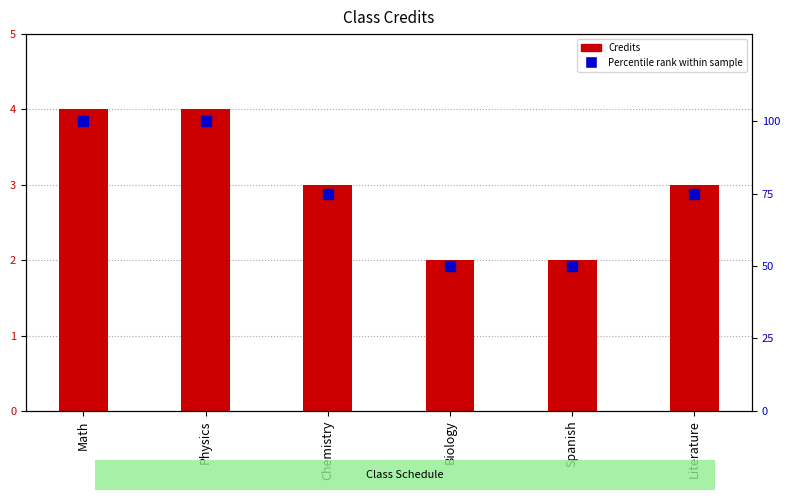

At how many categories does at least one series exceed 6?

6